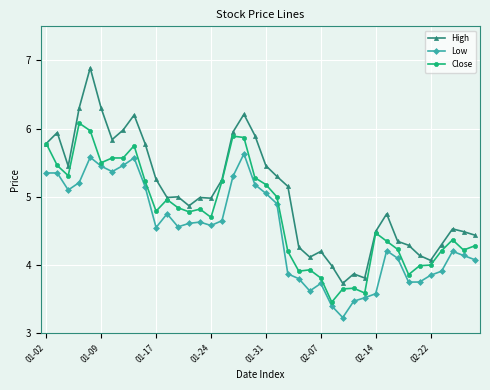

True or false: Close has more than 1 interior local peaks.

True